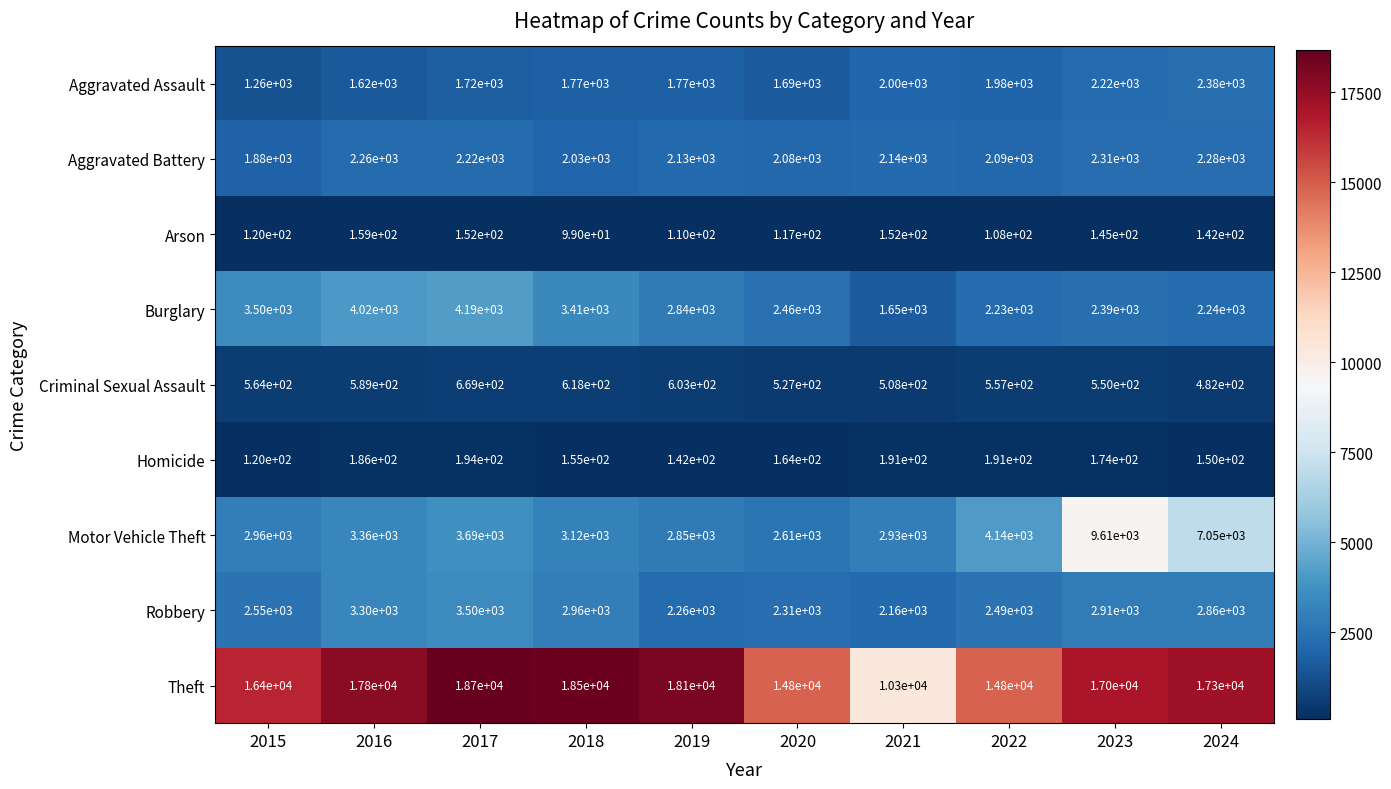

At 2023, list the series in order from largest to smallest.

Theft, Motor Vehicle Theft, Robbery, Burglary, Aggravated Battery, Aggravated Assault, Criminal Sexual Assault, Homicide, Arson